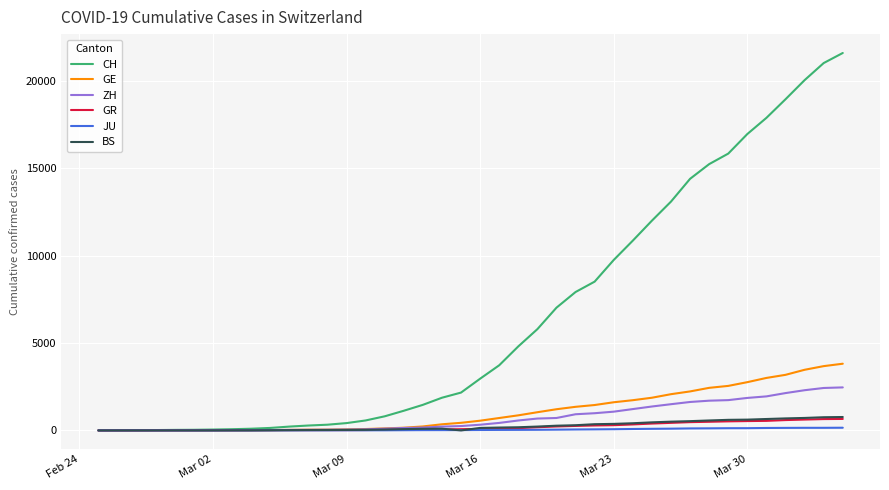

Which series has the largest range (max minus min)?

CH